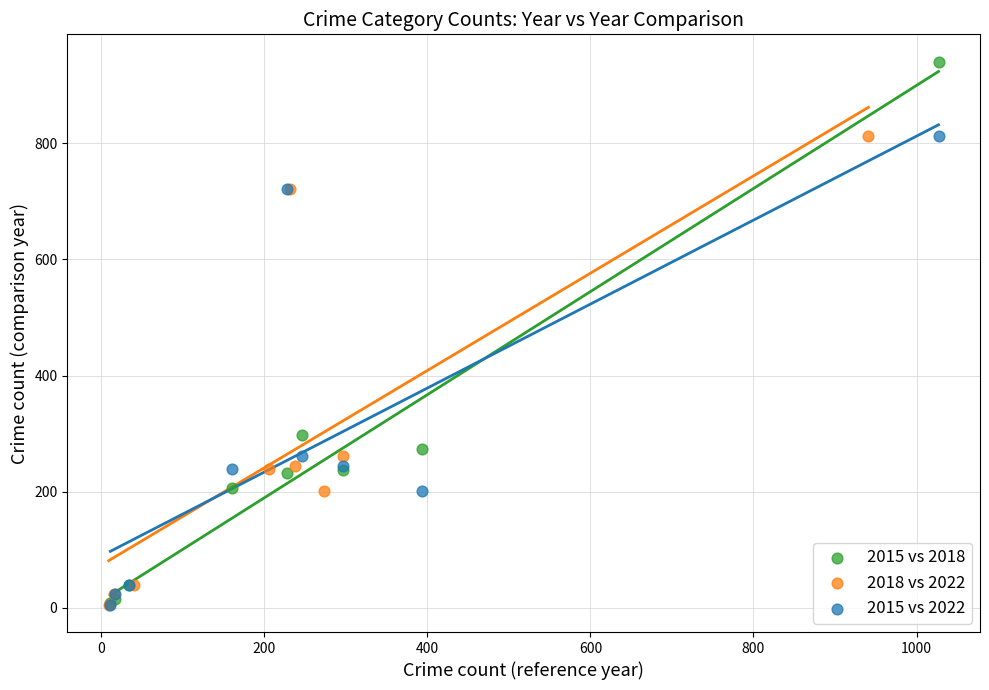

Which series has the largest Y range (max minus min)?

2015 vs 2018